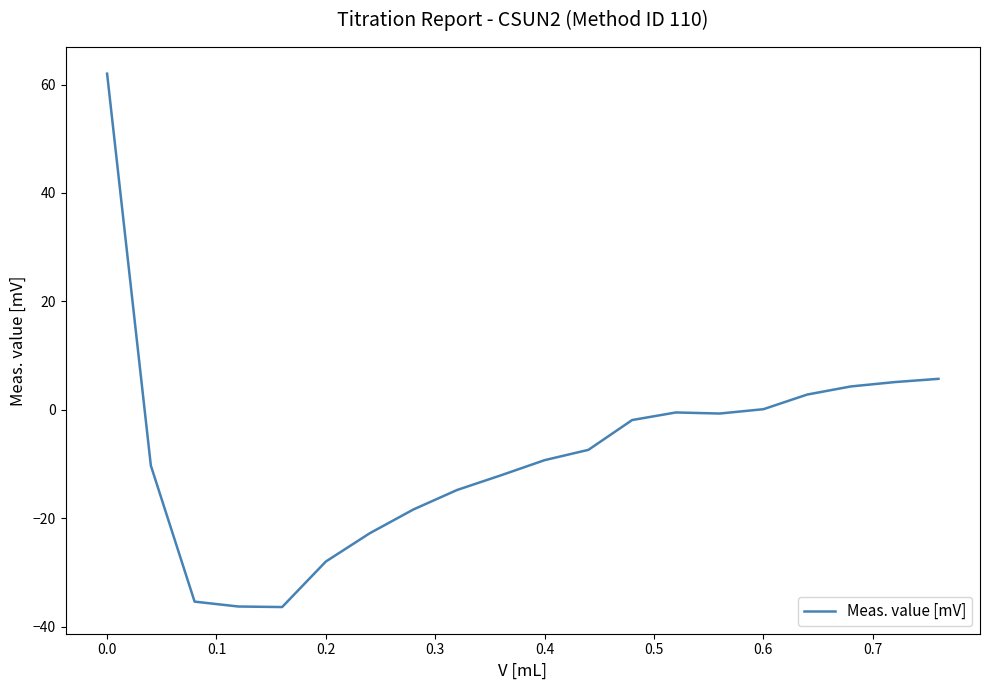

What is the minimum value shown in the chart?

-36.4